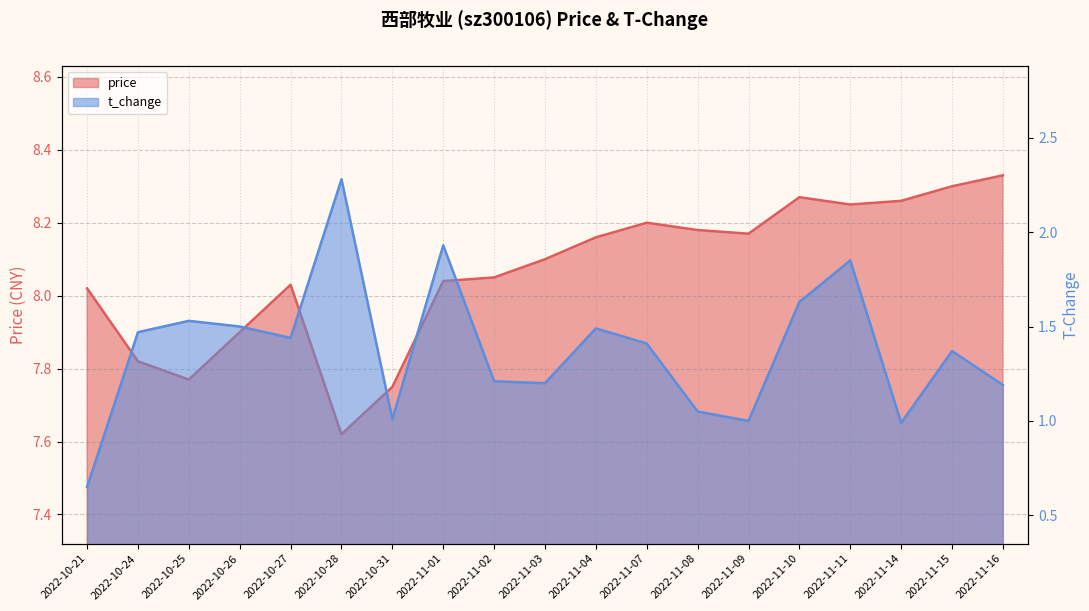

At which label is t_change closest to 1?

2022-11-09